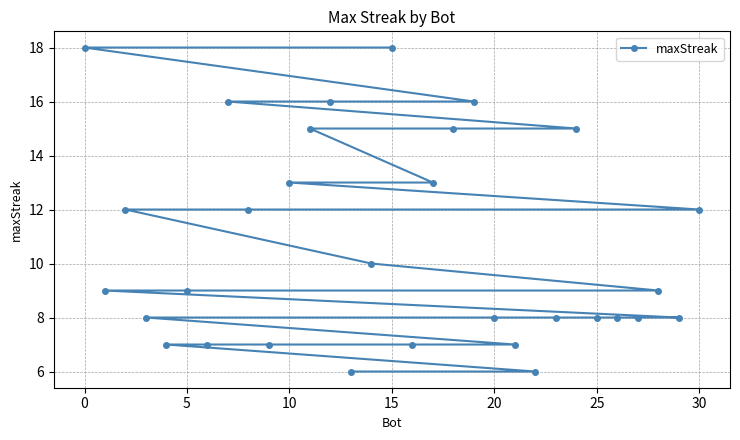

What is the difference between the second highest and minimum values?

12